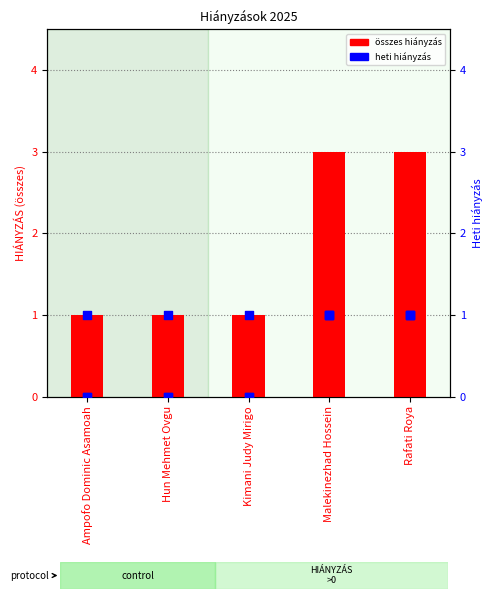

Which series has the largest total across all categories?

összes hiányzás